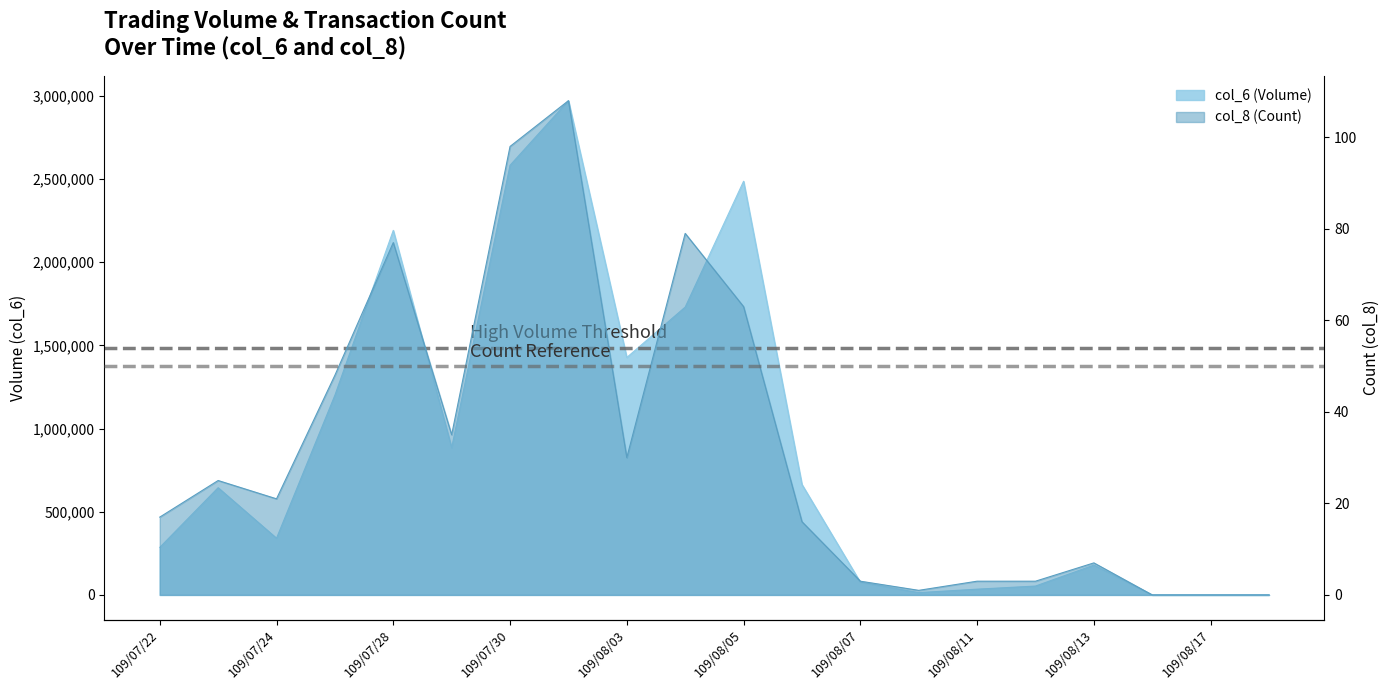

True or false: col_8 and col_6 intersect in this chart.

False